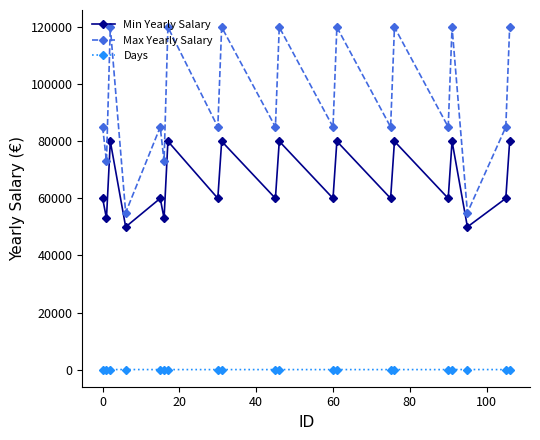

Which series has the largest total across all categories?

Max Yearly Salary